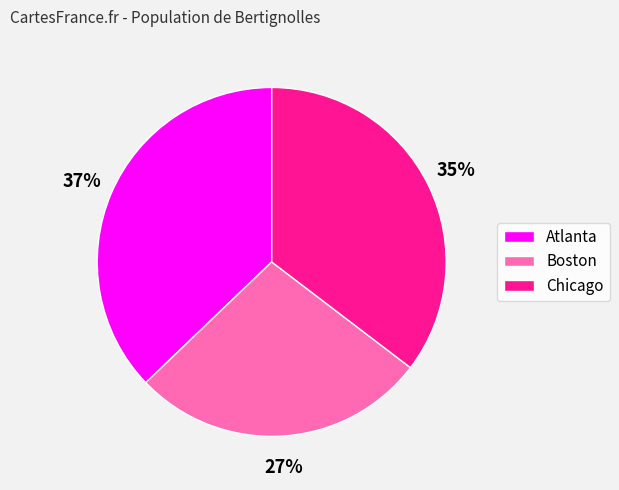

What percentage is the Chicago slice, to the nearest percent?

35%